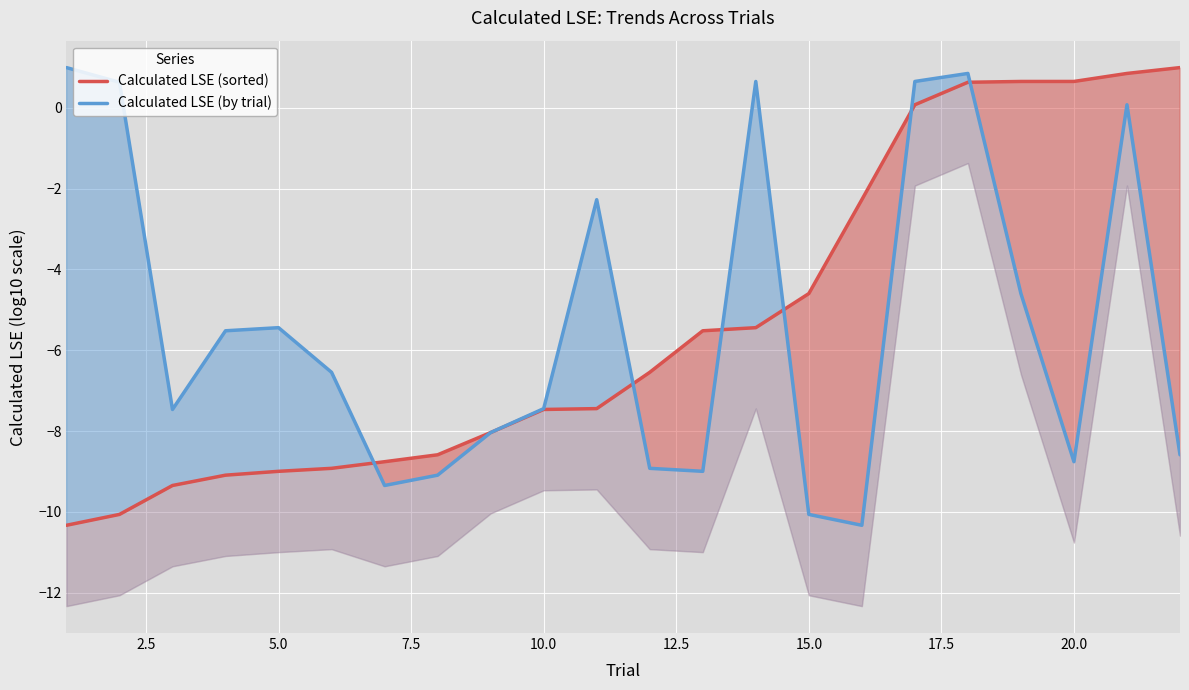

Which series has the widest spread of values?

Calculated LSE (sorted)